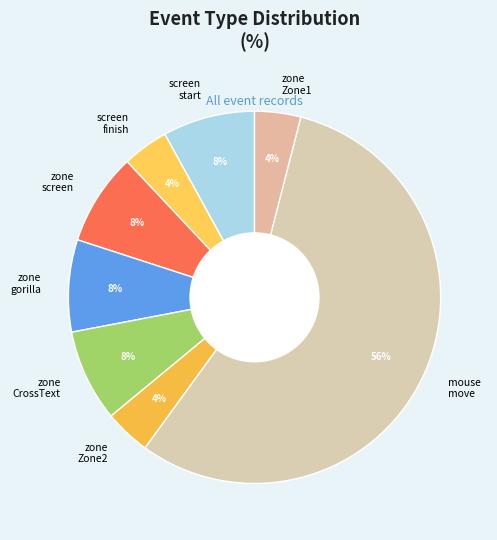

The zone CrossText slice represents 18% of the pie. True or false?

False